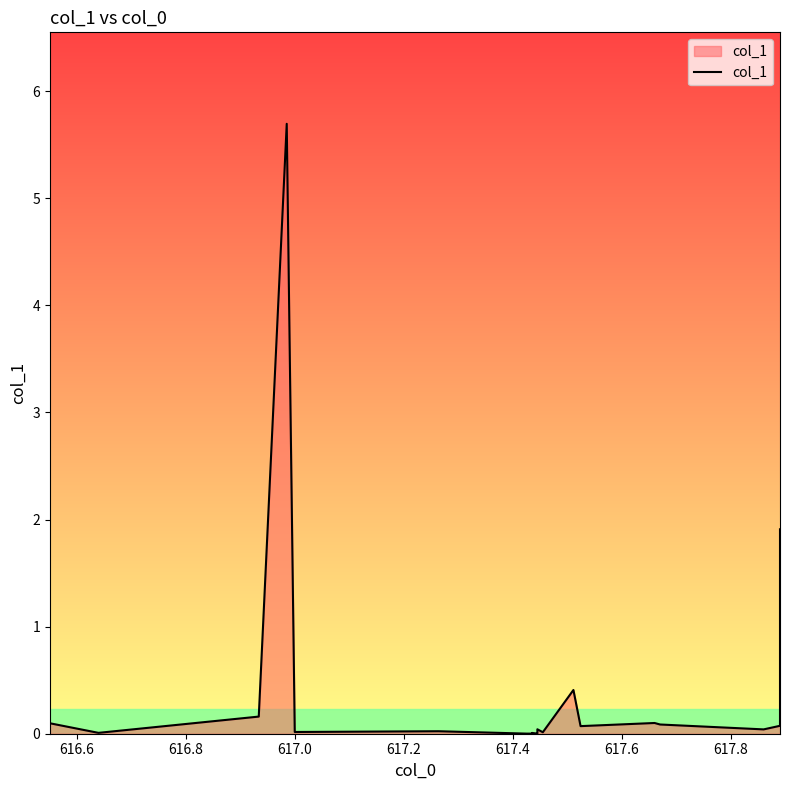

What is the difference between the maximum and minimum values?

5.7